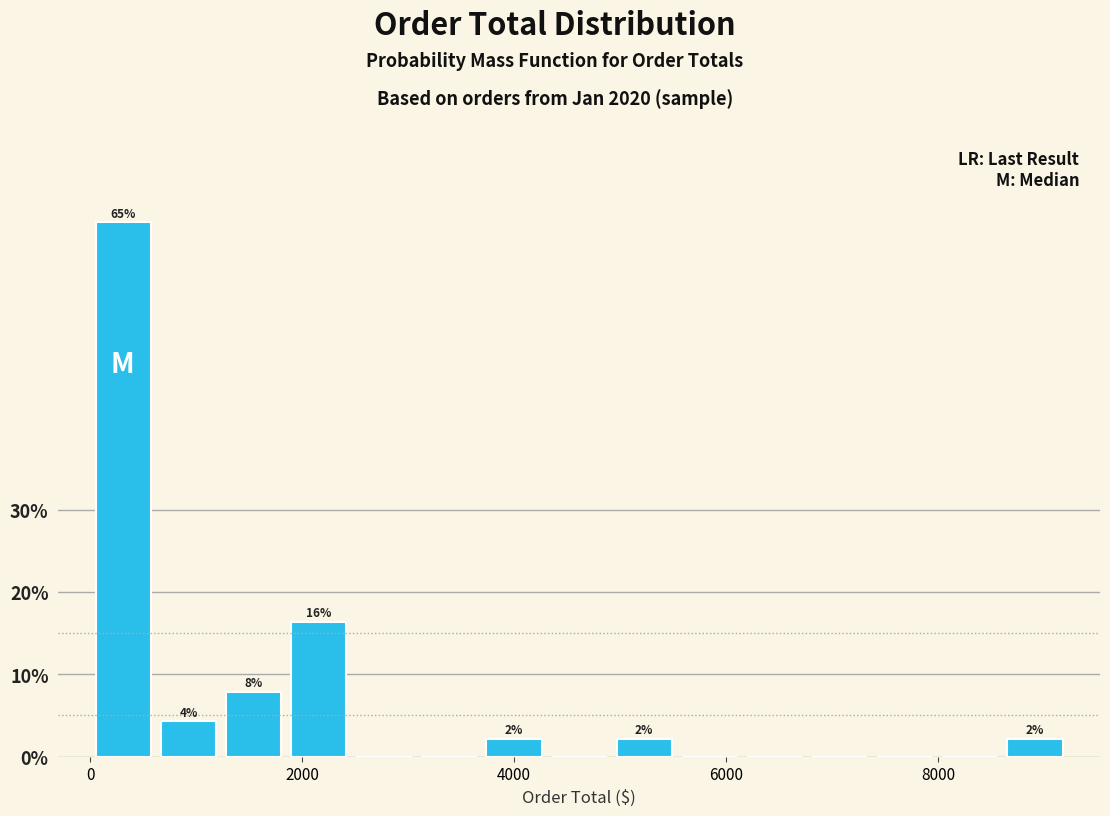

Around what value on the x-axis is the tallest bar? Give the approximate position of its centre, as read against the axis.

400